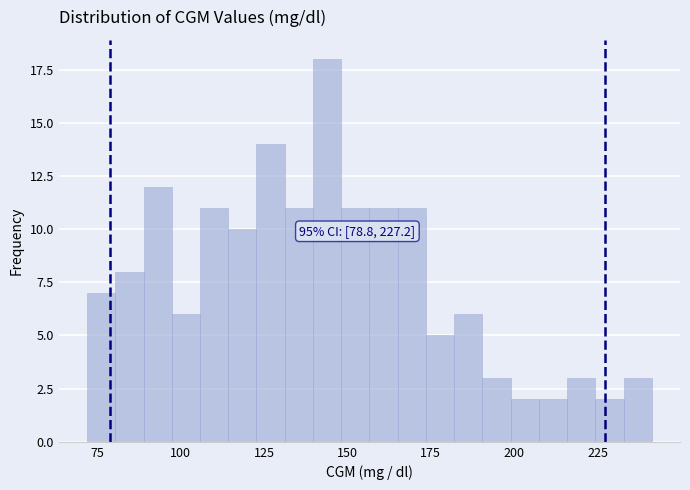

Read against the x-axis, roughly where is the centre of the tallest bar?

145